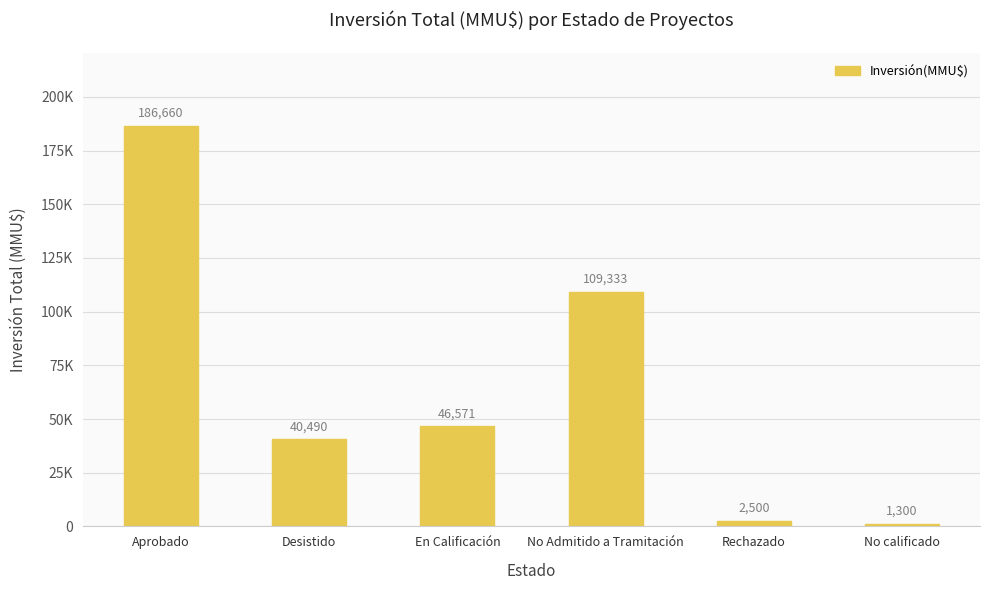

List the labels in order of value, largest first.

Aprobado, No Admitido a Tramitación, En Calificación, Desistido, Rechazado, No calificado